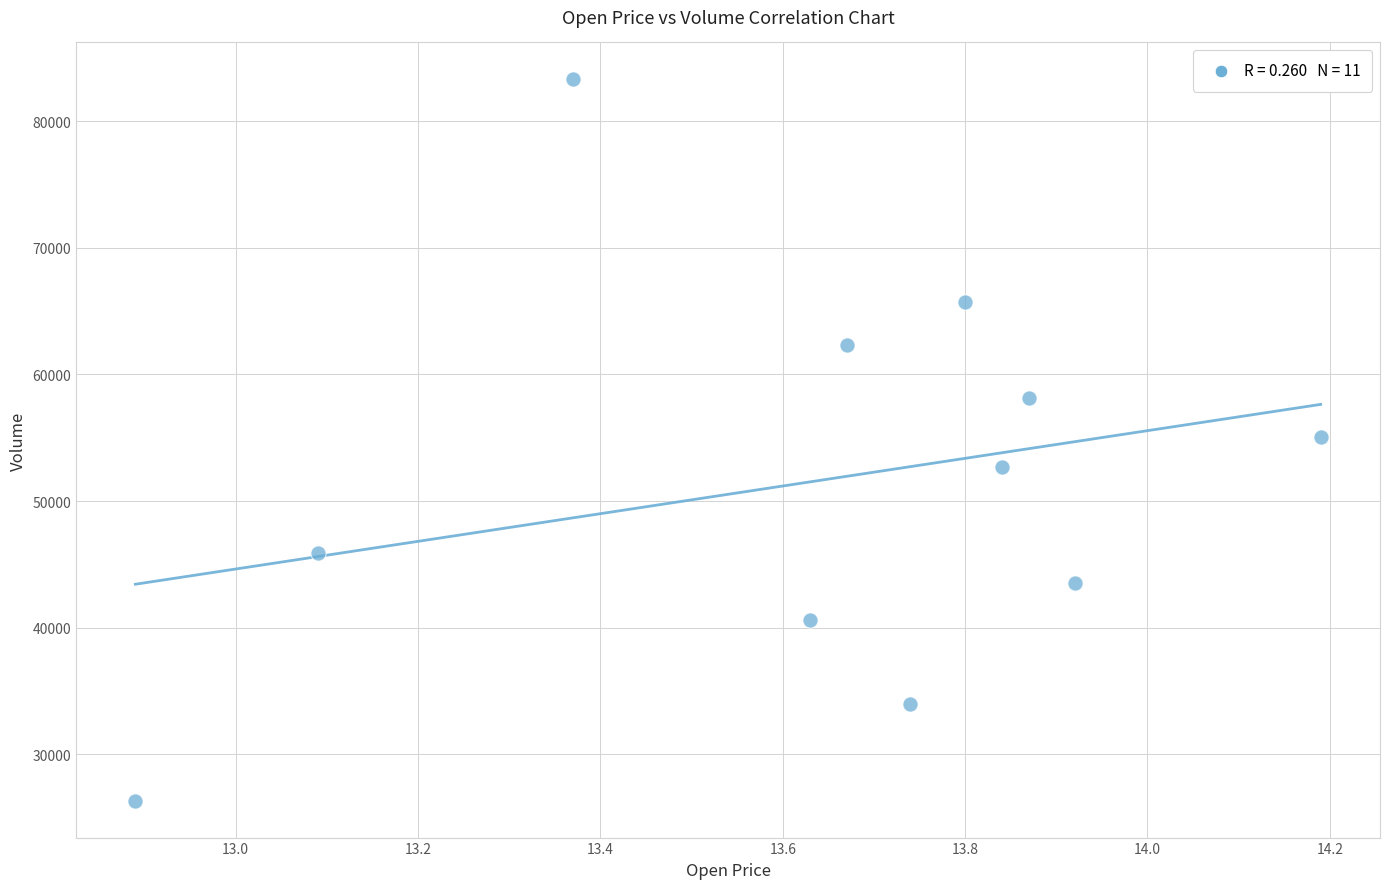

What is the range of Y values (max minus min)?

57109.9